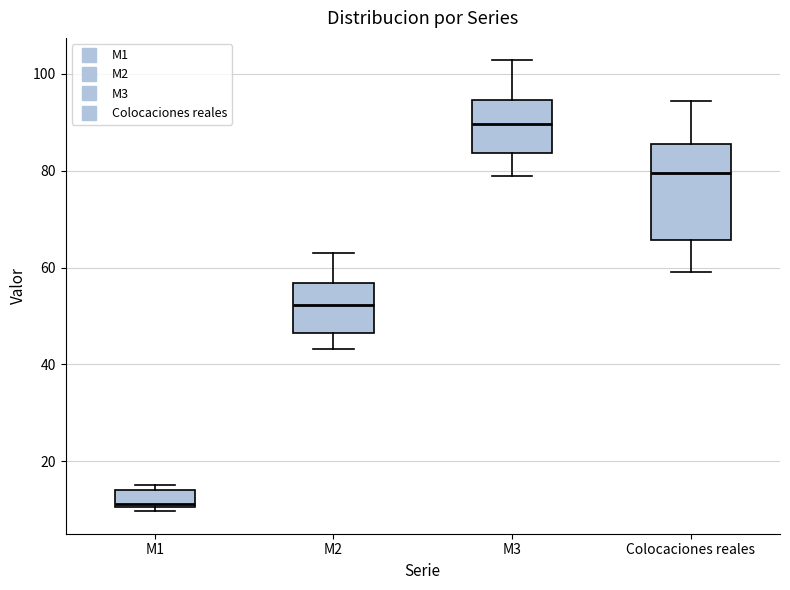

Where is the lower edge of the box for M3 on the y-axis? The values are not printed on the chart, so give them approximately, as read against the axis.

84